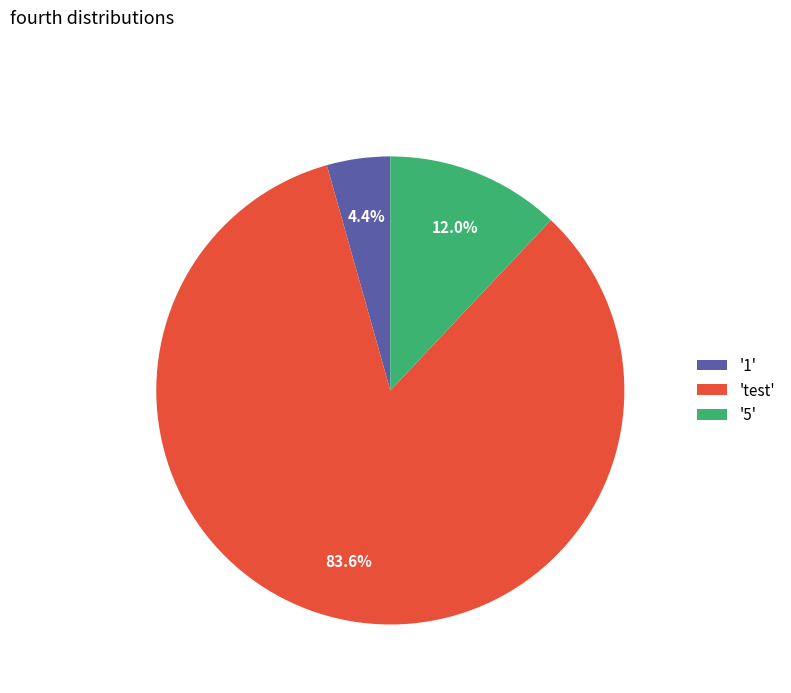

Which slice represents more than half of the pie?

'test'